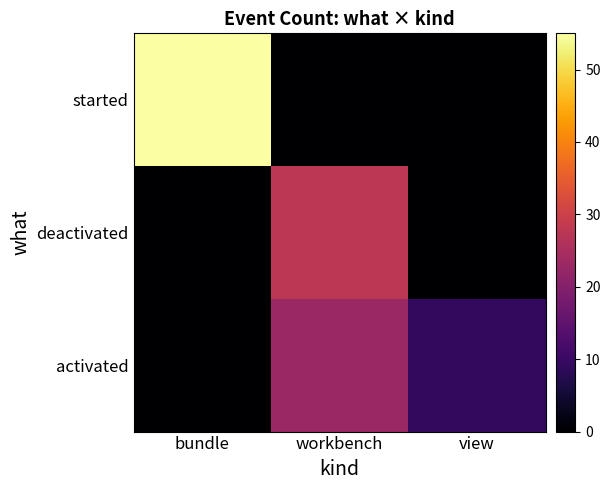

Between bundle and view, which is larger?

bundle